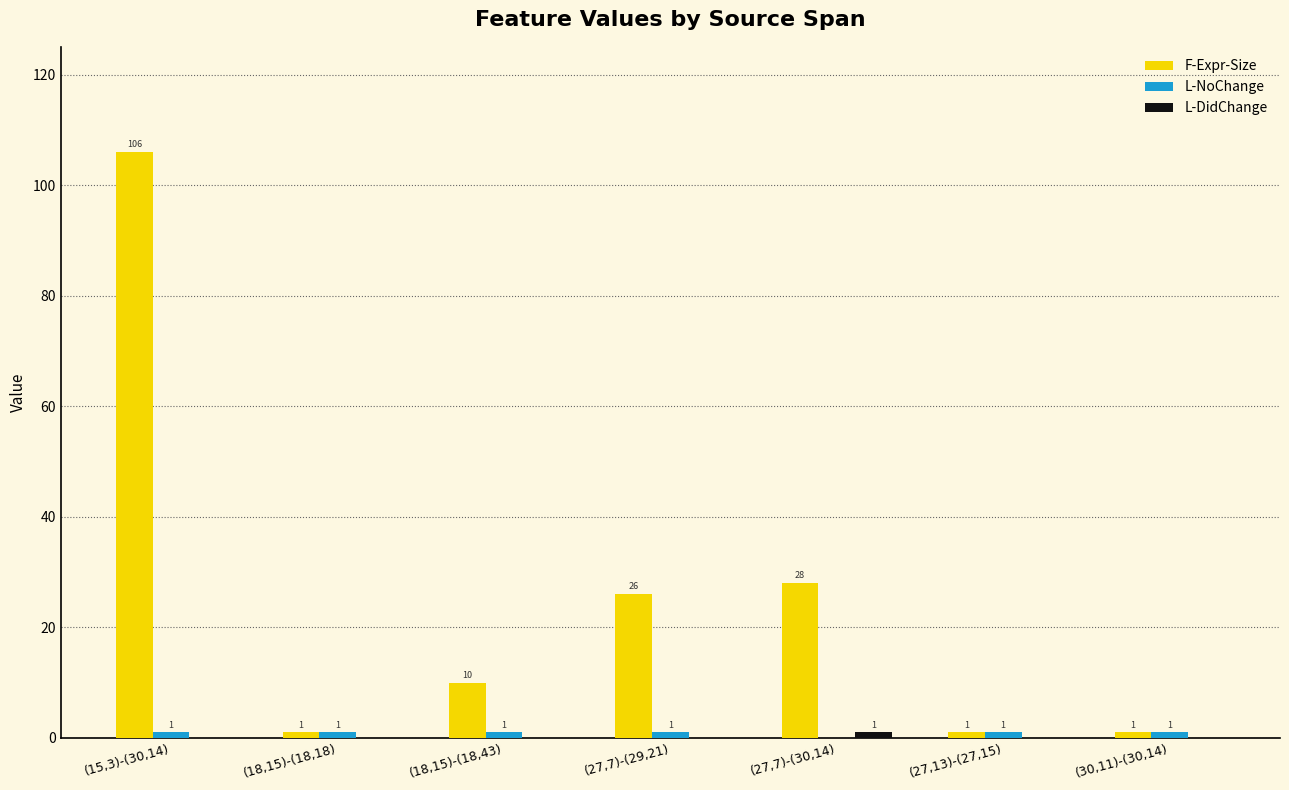

Between (18,15)-(18,43) and (27,13)-(27,15), which series saw the biggest shift?

F-Expr-Size